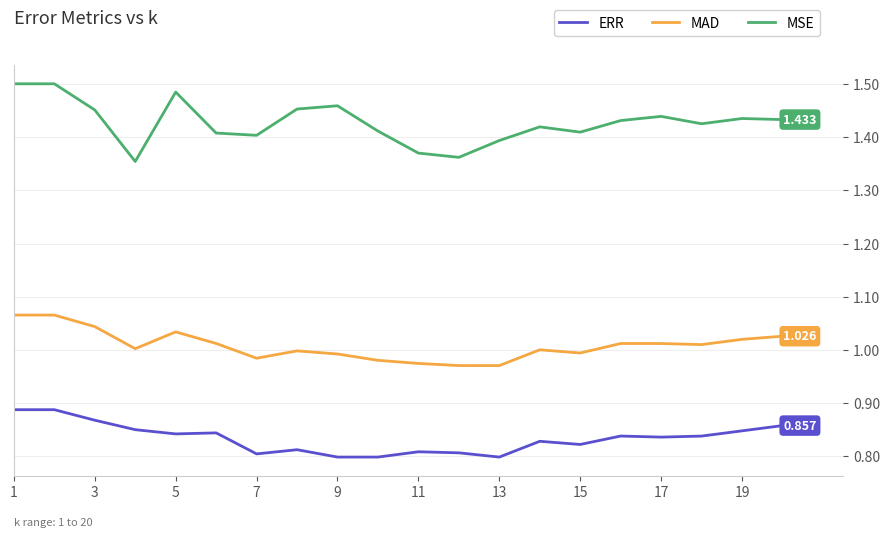

True or false: MAD and ERR cross at least once.

False